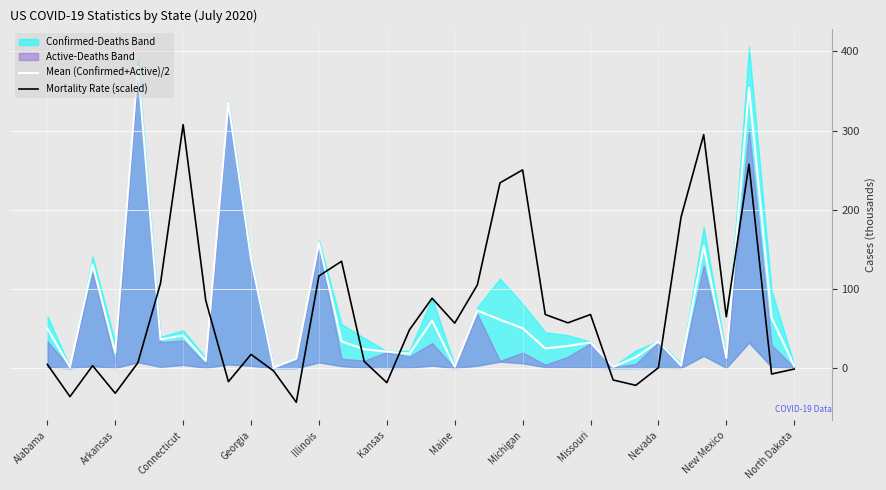

Where is Mean (Confirmed+Active)/2 nearest to the value 190?

Illinois